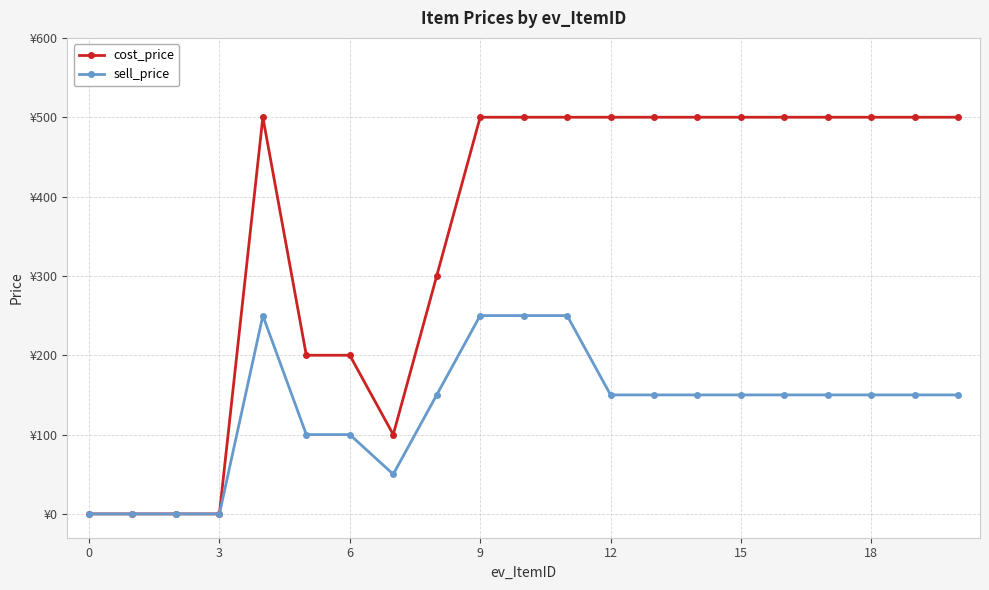

List the series in order of their peak value, lowest first.

sell_price, cost_price